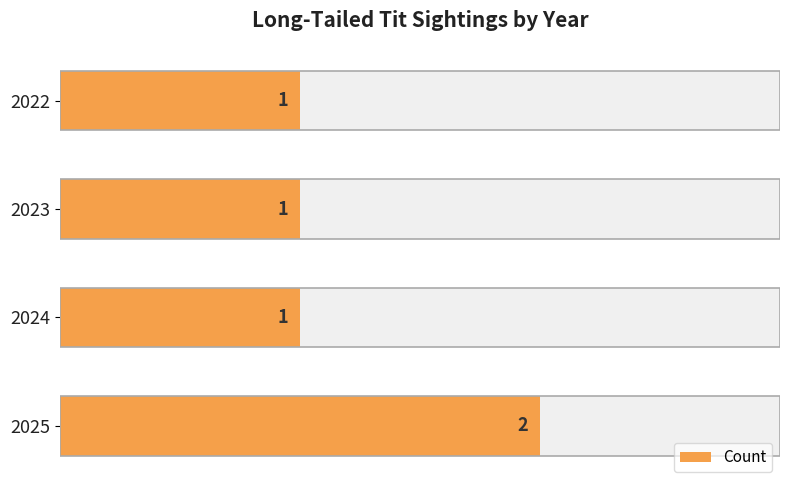

How many bars are there in total?

4